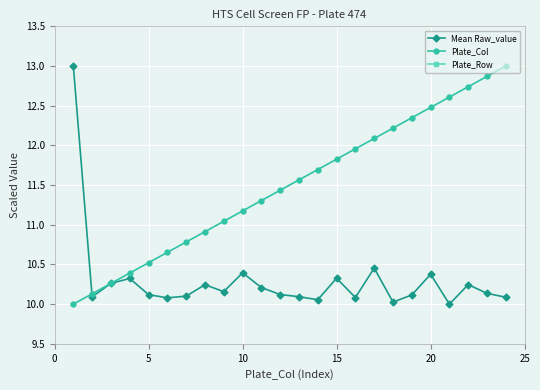

True or false: Plate_Row and Mean Raw_value cross at least once.

False